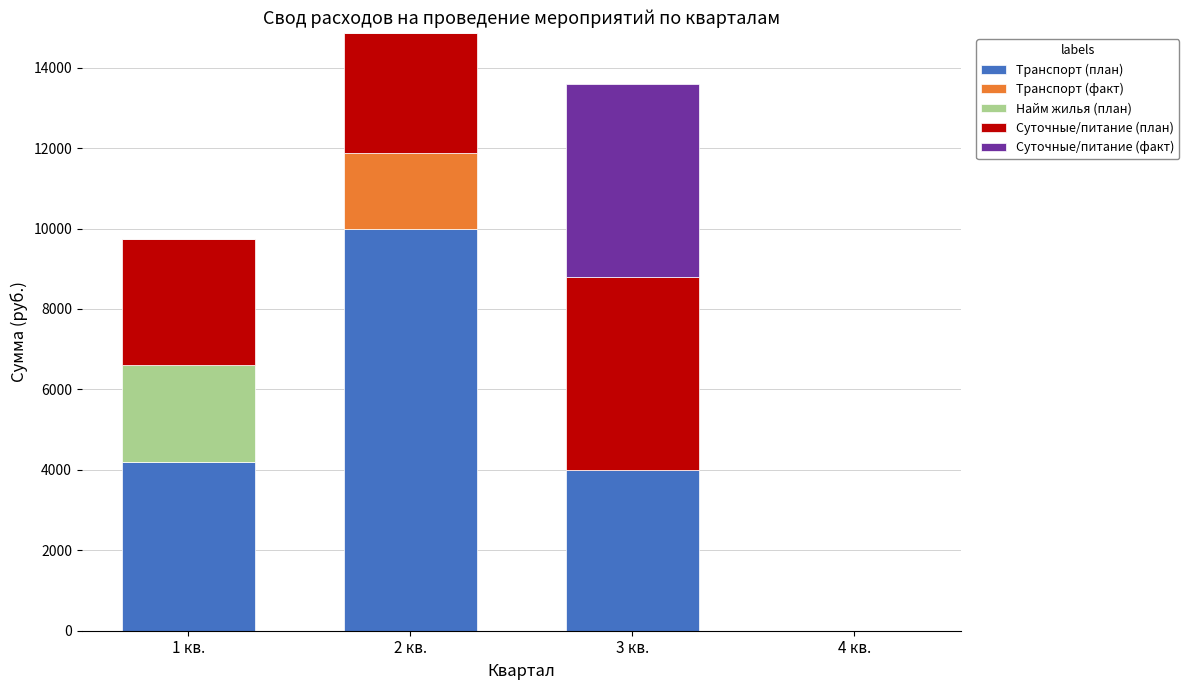

Reading left to right, what are the values for Транспорт (план)?

1 кв.=4200.0	2 кв.=10000.0	3 кв.=4000.0	4 кв.=0.0